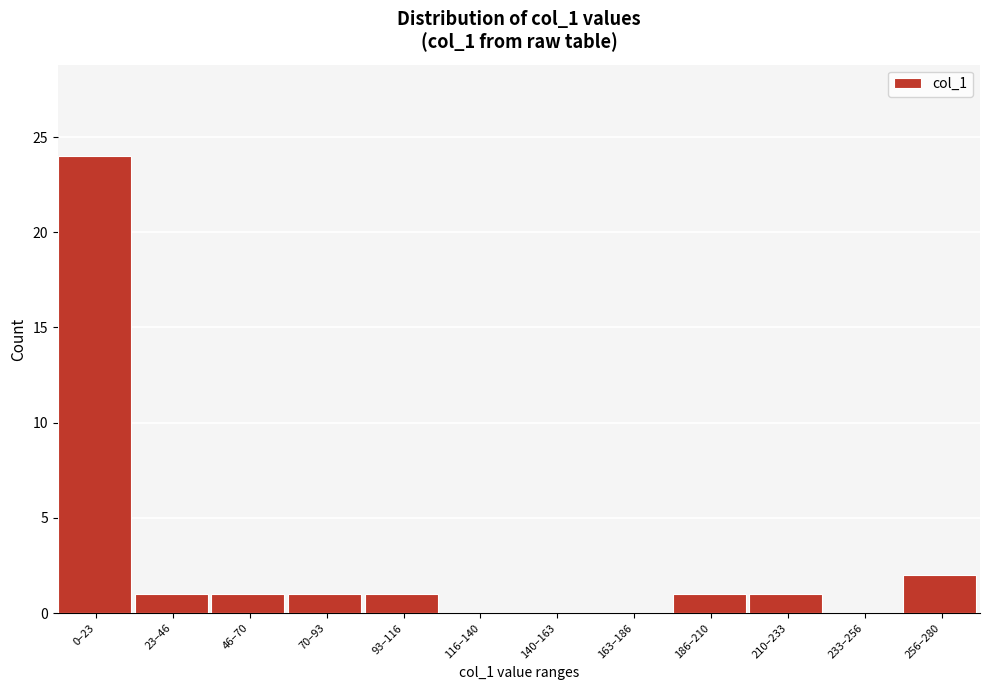

Reading left to right, extract all data points from this chart.

0–23=24	23–46=1	46–70=1	70–93=1	93–116=1	116–140=0	140–163=0	163–186=0	186–210=1	210–233=1	233–256=0	256–280=2